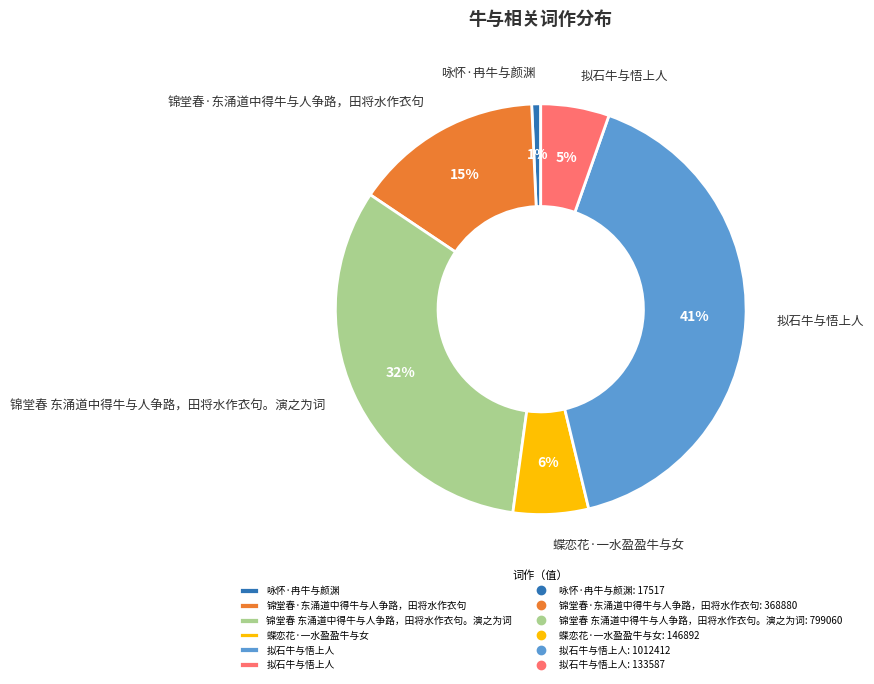

Does any single category account for the majority?

No